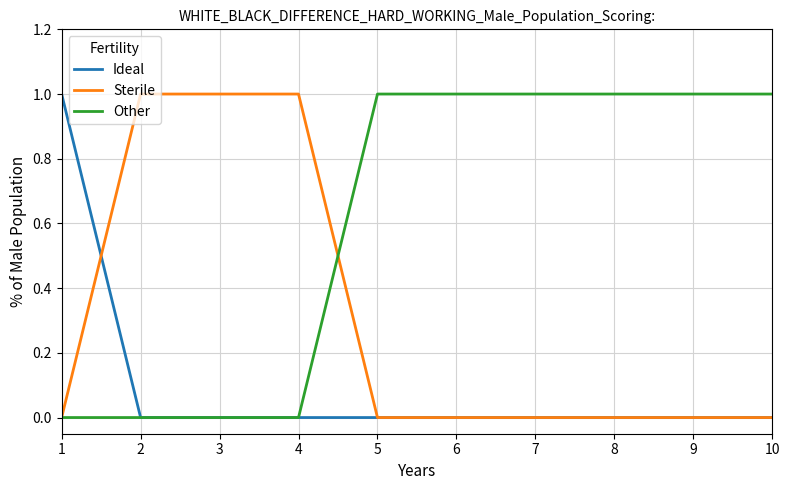

Where do Sterile and Ideal first cross each other?

1 and 2